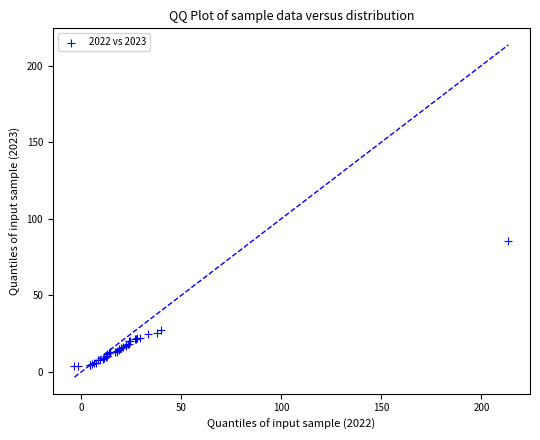

What Y value in the scatter plot is closest to 44?

27.6